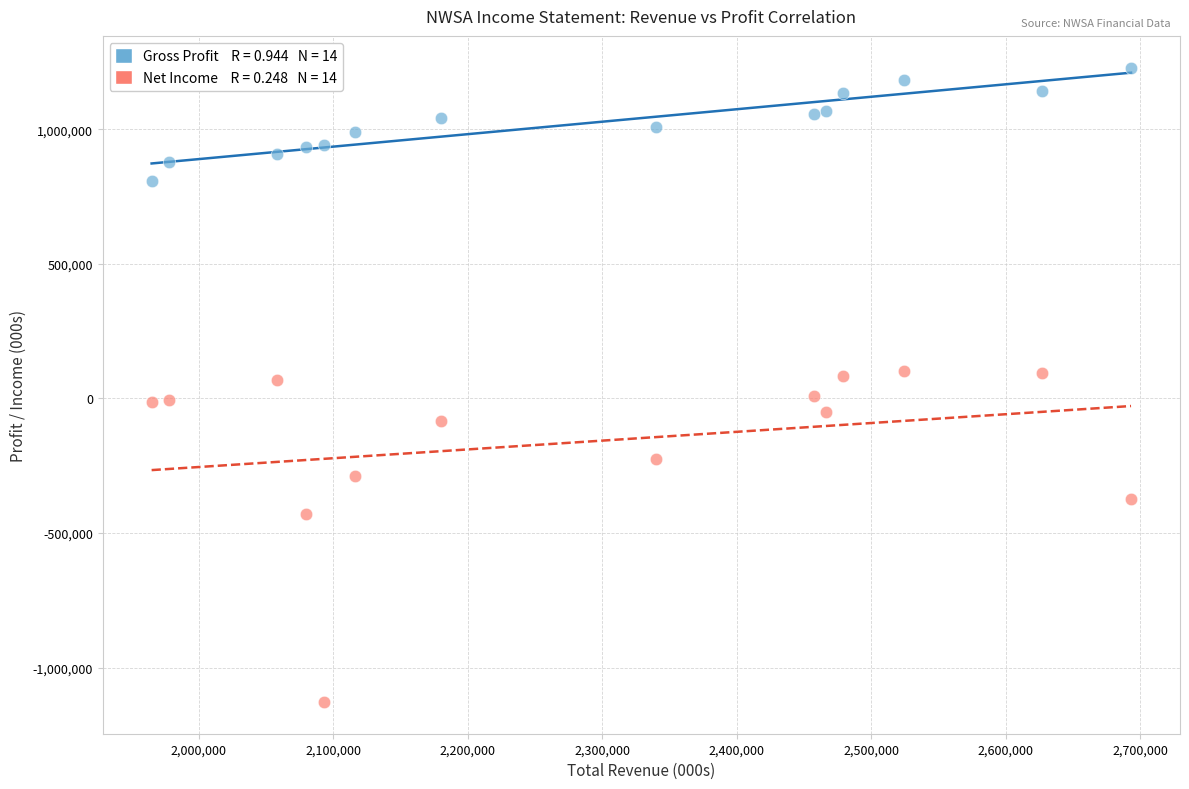

Across all data points, what is the range of X values (max minus min)?

728000